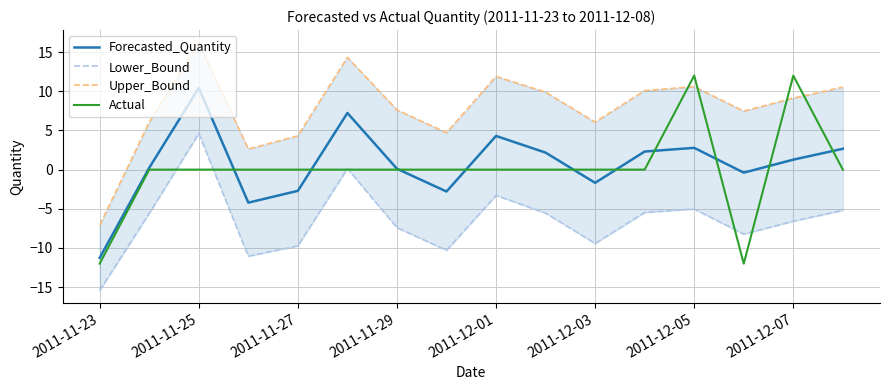

True or false: Upper_Bound has more than 1 points higher than both neighbors.

True